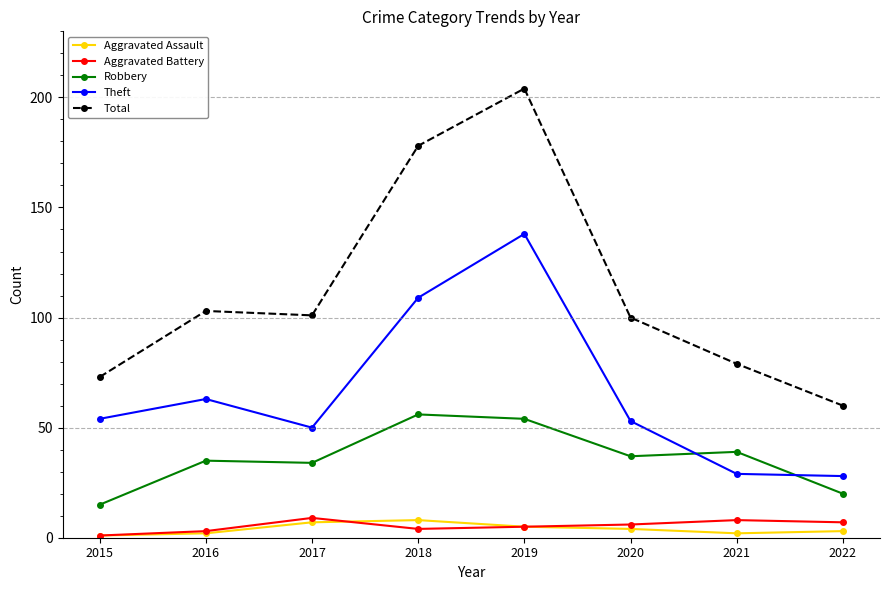

Reading right to left, list all the values displayed in this chart.

Aggravated Assault: 2022=3	2021=2	2020=4	2019=5	2018=8	2017=7	2016=2	2015=1
Aggravated Battery: 2022=7	2021=8	2020=6	2019=5	2018=4	2017=9	2016=3	2015=1
Robbery: 2022=20	2021=39	2020=37	2019=54	2018=56	2017=34	2016=35	2015=15
Theft: 2022=28	2021=29	2020=53	2019=138	2018=109	2017=50	2016=63	2015=54
Total: 2022=60	2021=79	2020=100	2019=204	2018=178	2017=101	2016=103	2015=73